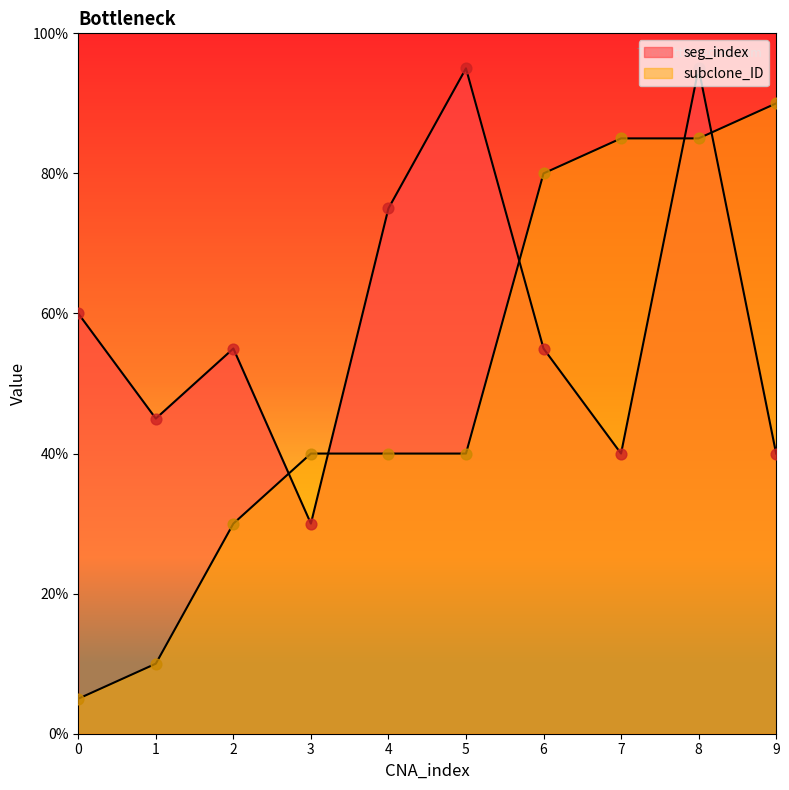

Is the value of subclone_ID at 4 greater than the value of seg_index at 8?

No